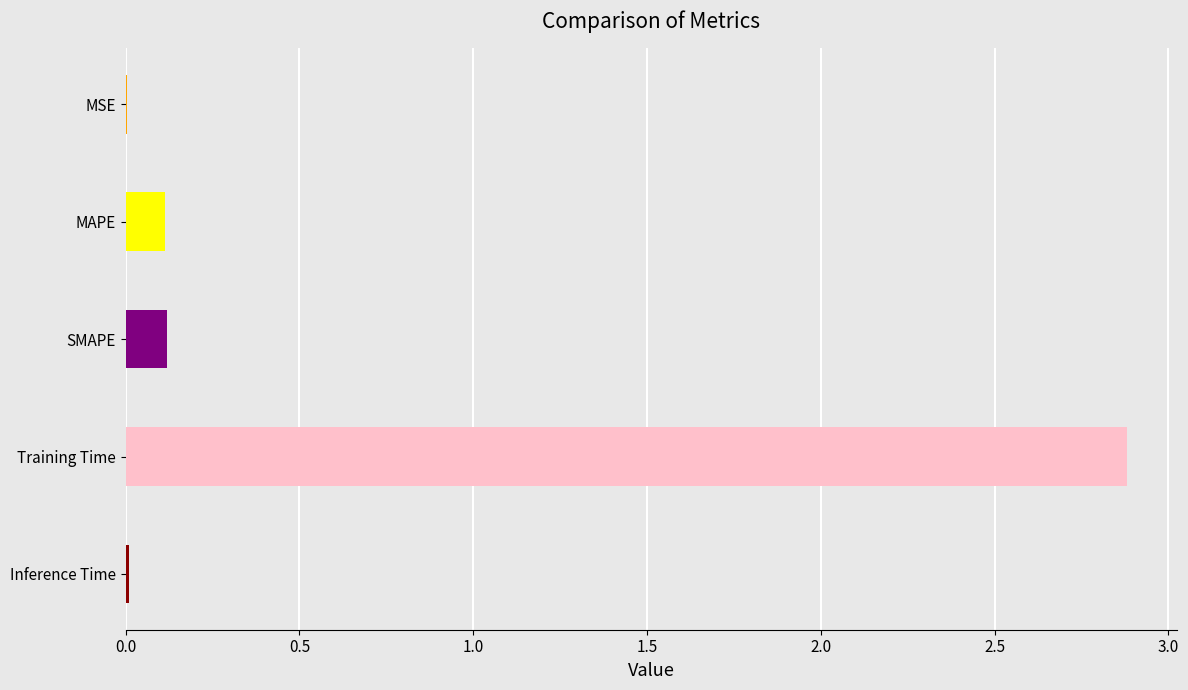

True or false: the data shows 5.1 at Training Time.

False